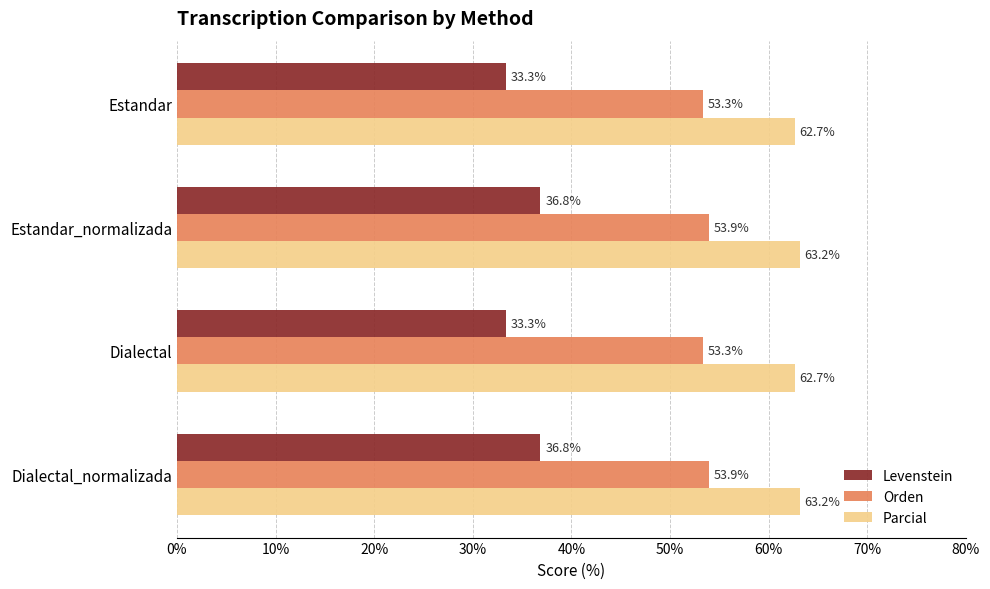

Which series has the widest spread of values?

Levenstein